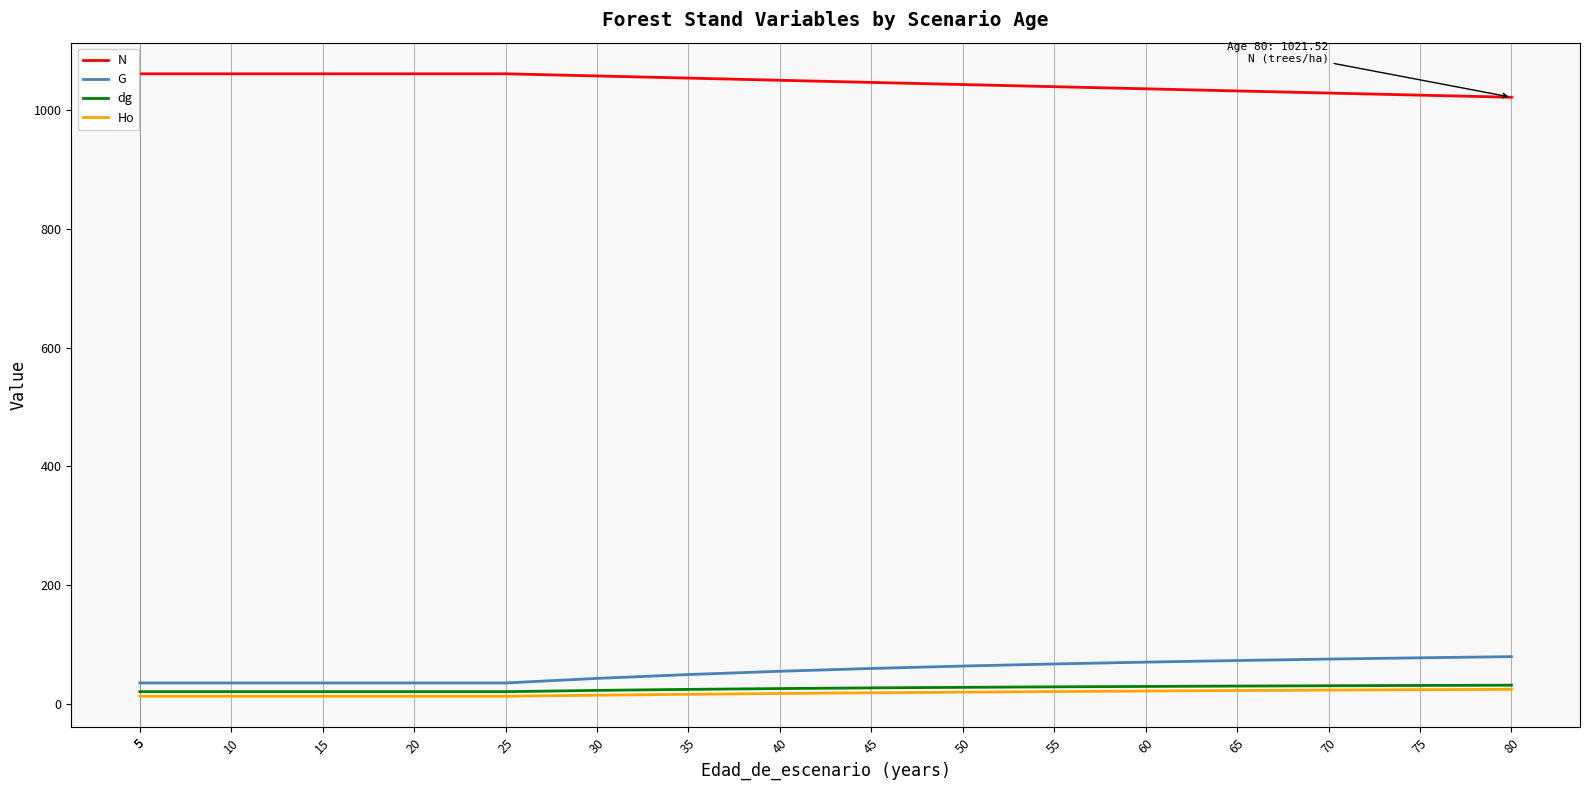

Which series has the largest total across all categories?

N